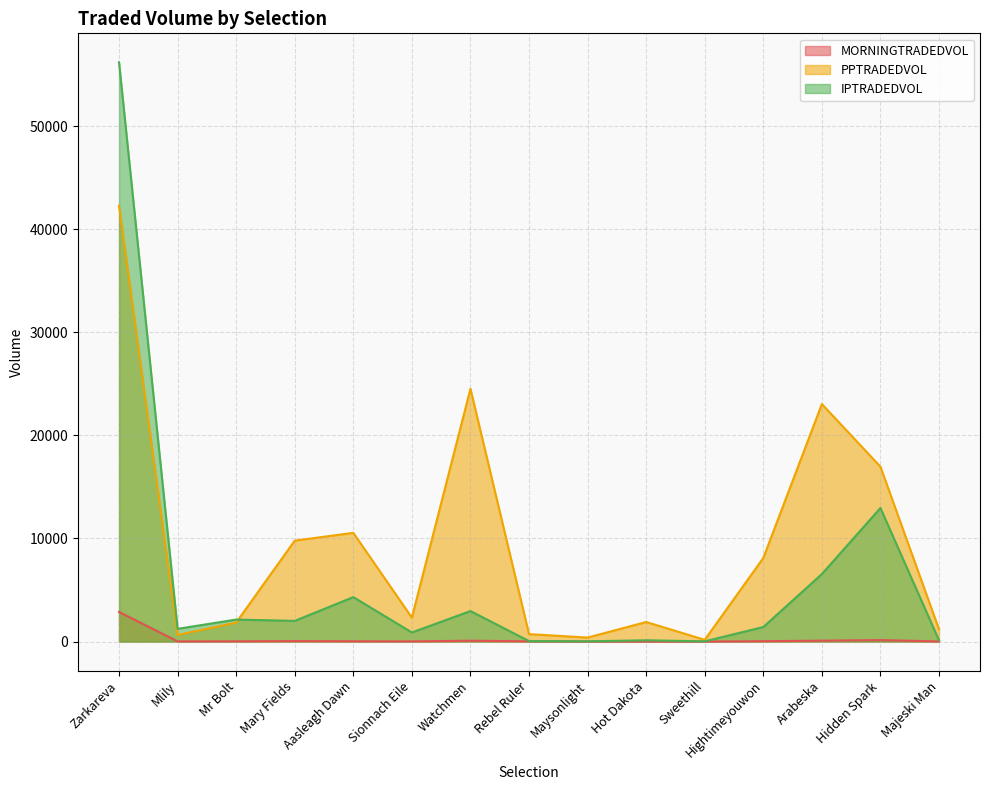

The PPTRADEDVOL series shows 1194.5 at Majeski Man. True or false?

True